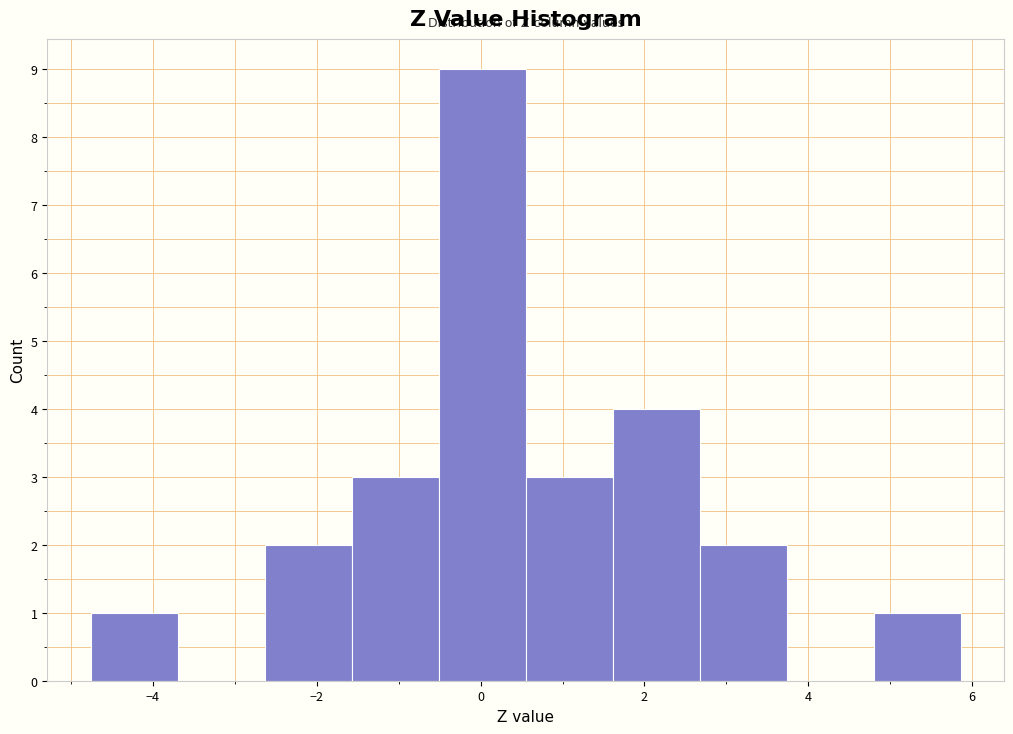

Reading left to right, list every bar in this chart as the range it spans on the x-axis followed by its height. Neither the bar edges nor the heights are printed on the chart, so give them approximately, as read against the axes.

-4.8 to -3.6: 1
-3.6 to -2.6: 0
-2.6 to -1.6: 2
-1.6 to -0.6: 3
-0.6 to 0.6: 9
0.6 to 1.6: 3
1.6 to 2.6: 4
2.6 to 3.8: 2
3.8 to 4.8: 0
4.8 to 5.8: 1